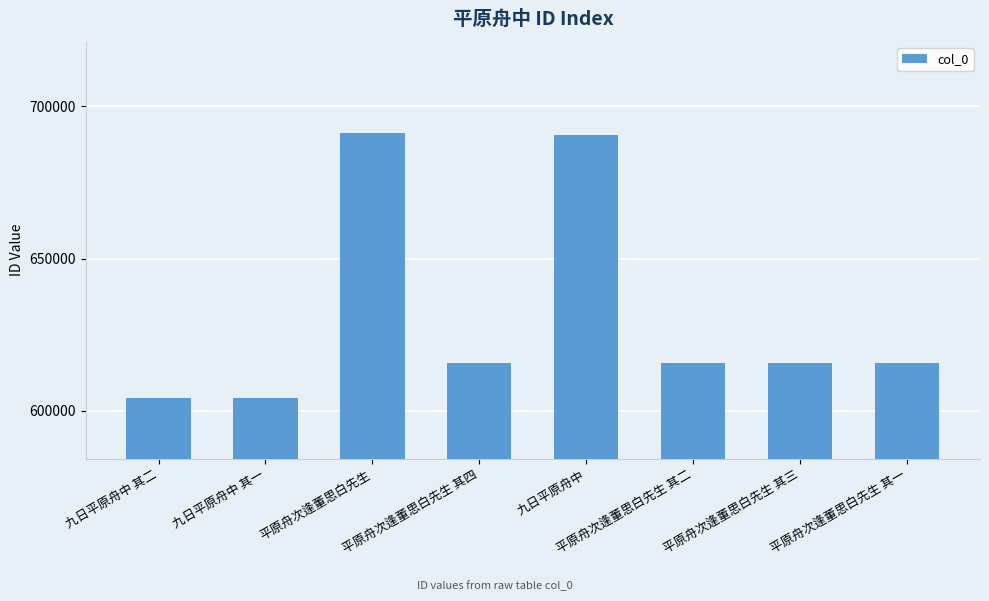

What is the greatest value displayed?

691178